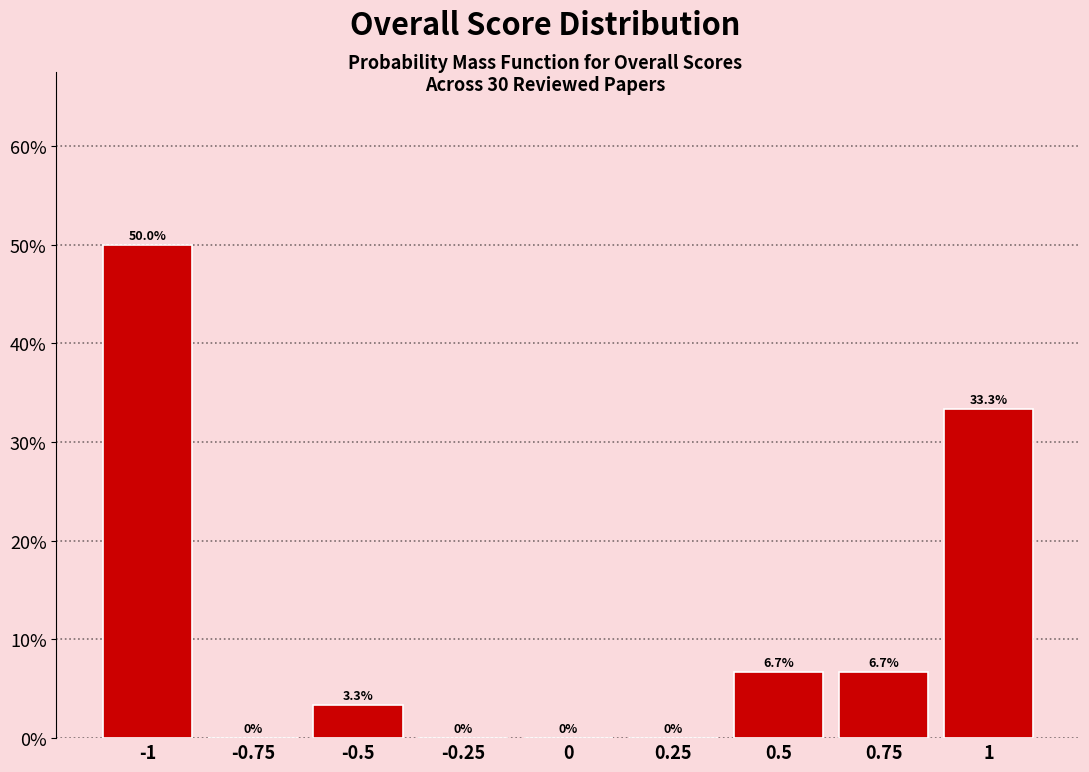

How tall is the bar that spans 0.375 to 0.625 on the x-axis? The bar edges are not printed on the chart, so give them approximately, as read against the axis.

6.7